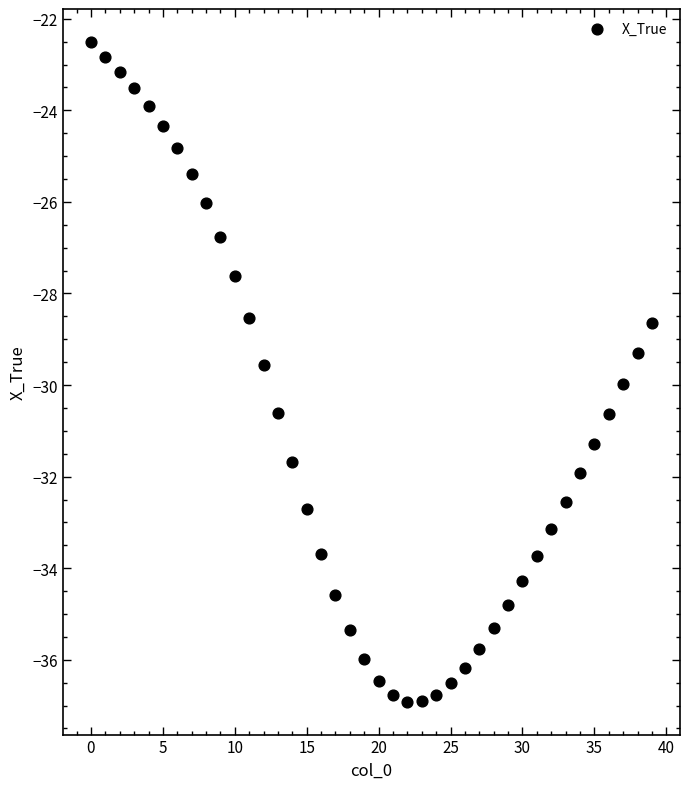

What is the range of Y values (max minus min)?

14.4